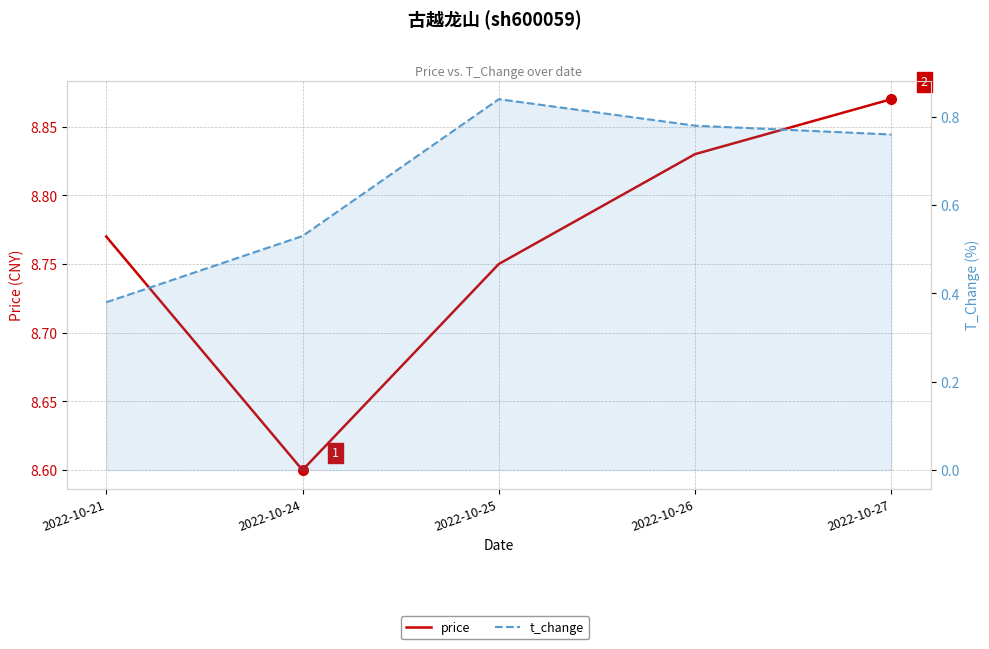

List the series in order of their peak value, lowest first.

t_change, price